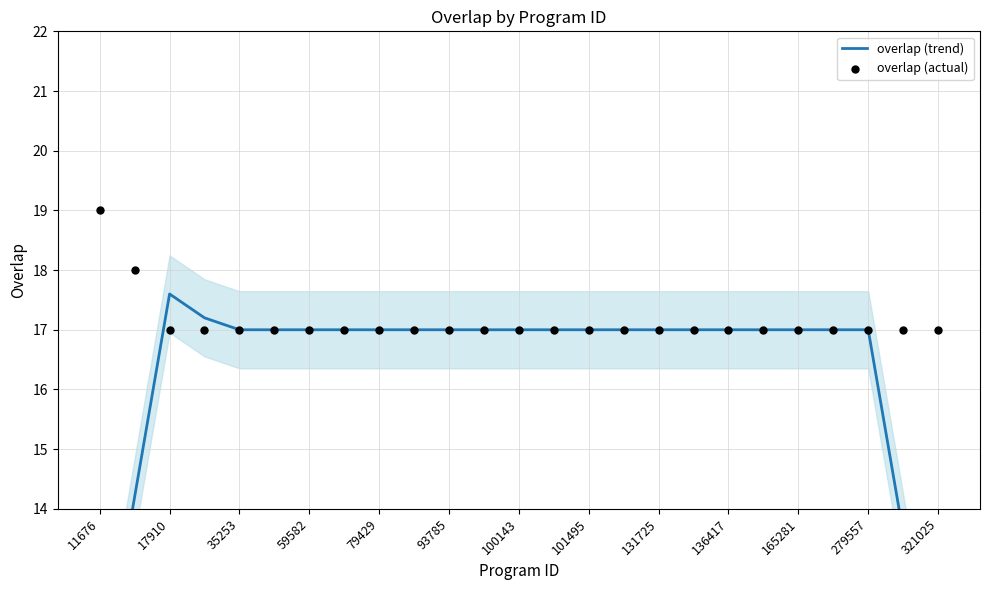

At how many categories does at least one series exceed 14?

25